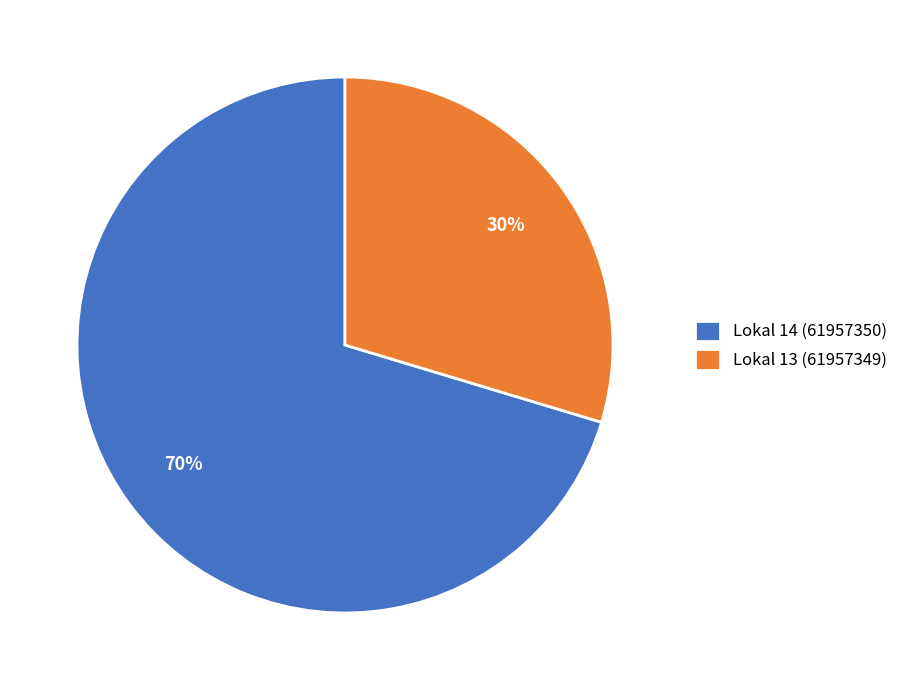

How many slices are in this pie chart?

2